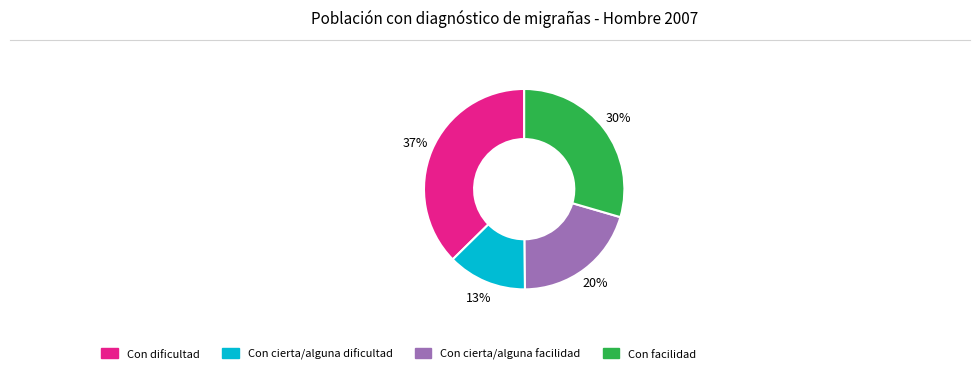

The Con dificultad slice represents 44% of the pie. True or false?

False